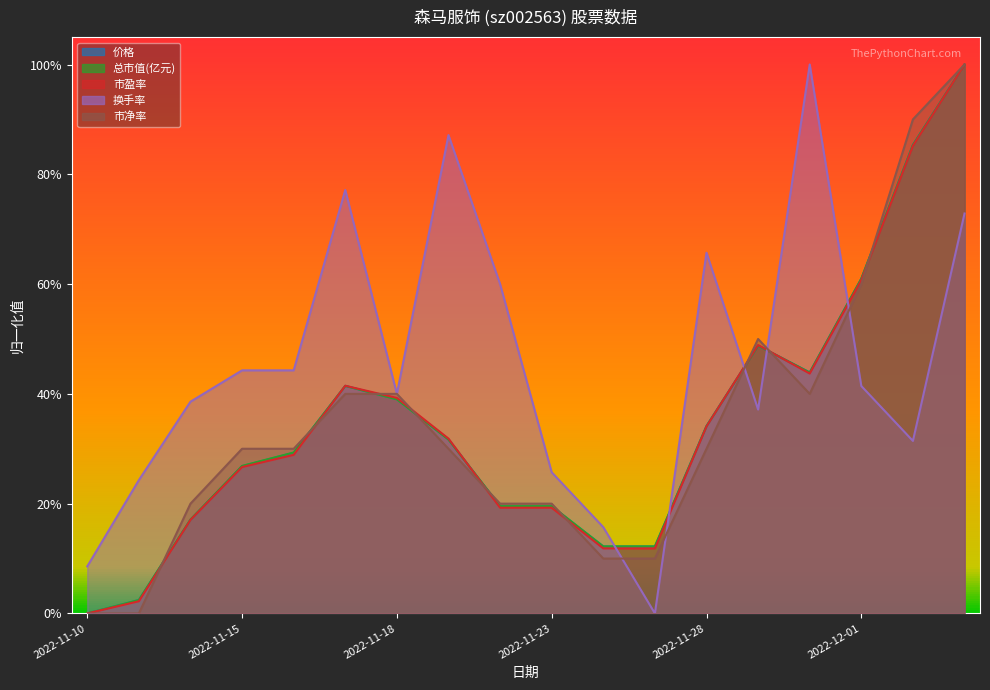

What position from the right is 2022-12-05?

1